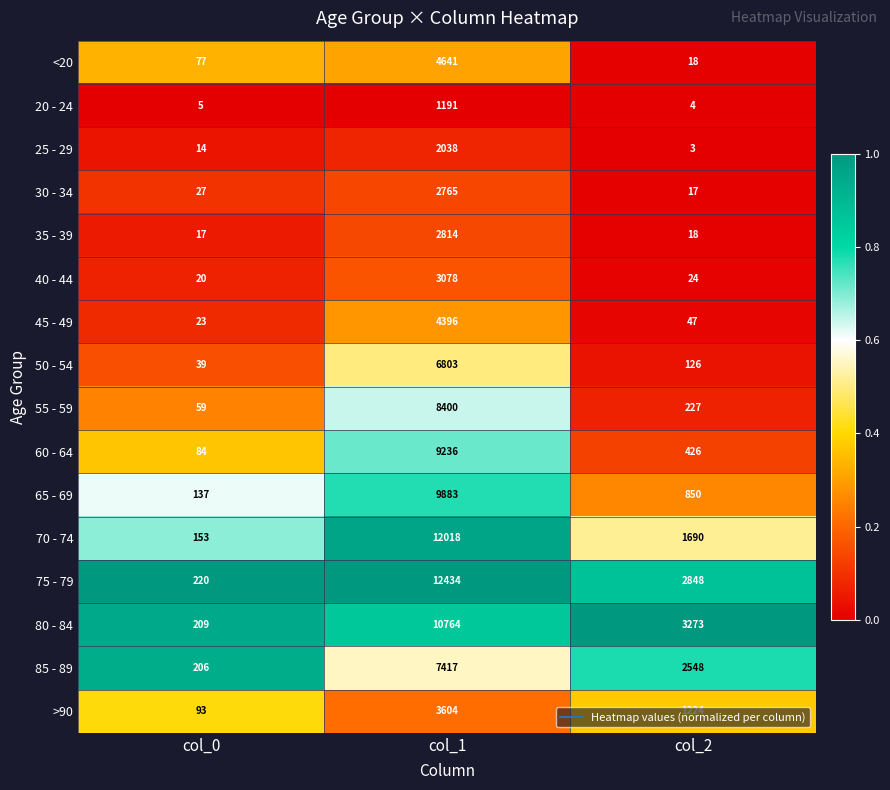

What is the total value across all series at col_1?

101482